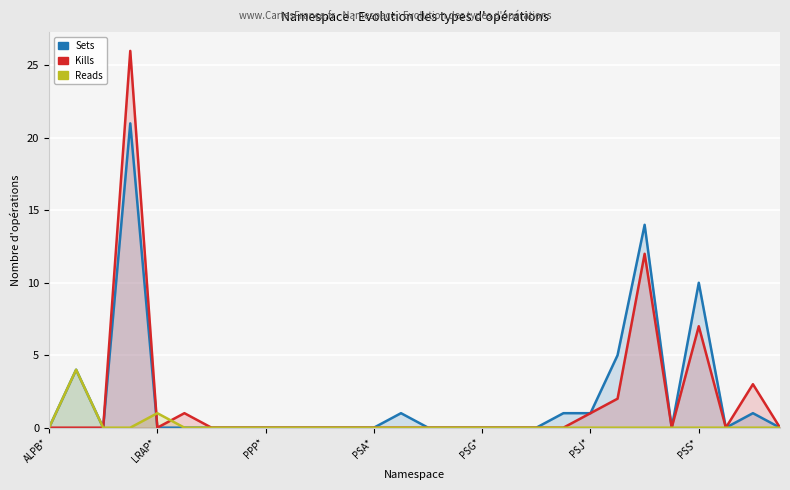

Between PPP* and 27, which series saw the biggest shift?

Sets